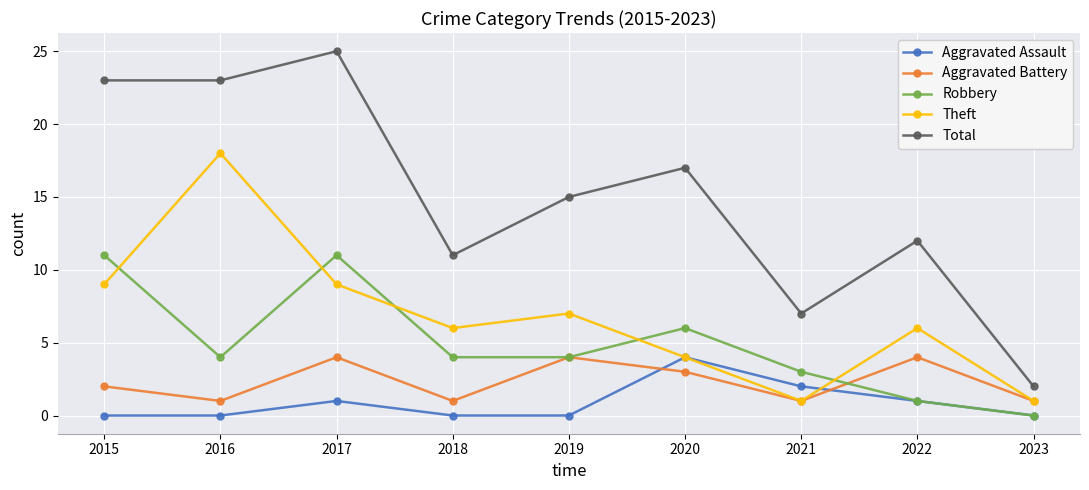

Is this an area chart (filled region under the line)?

No